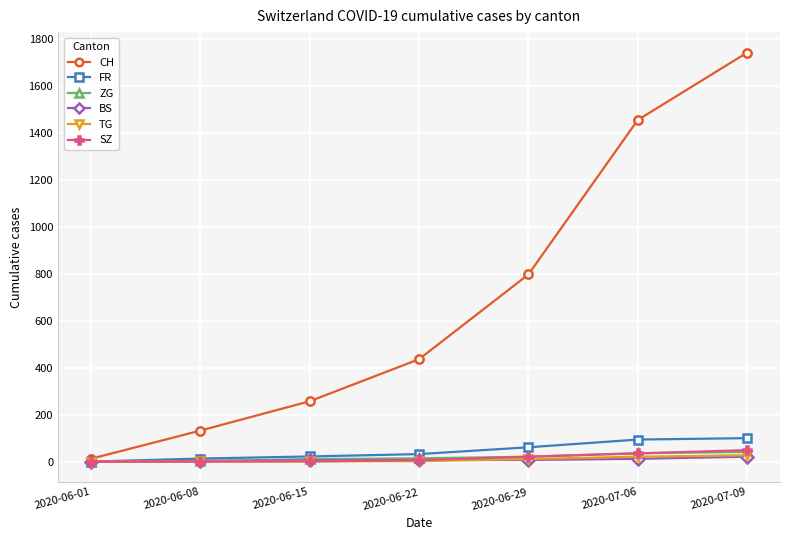

The value of FR at 2020-07-09 is 42. True or false?

False